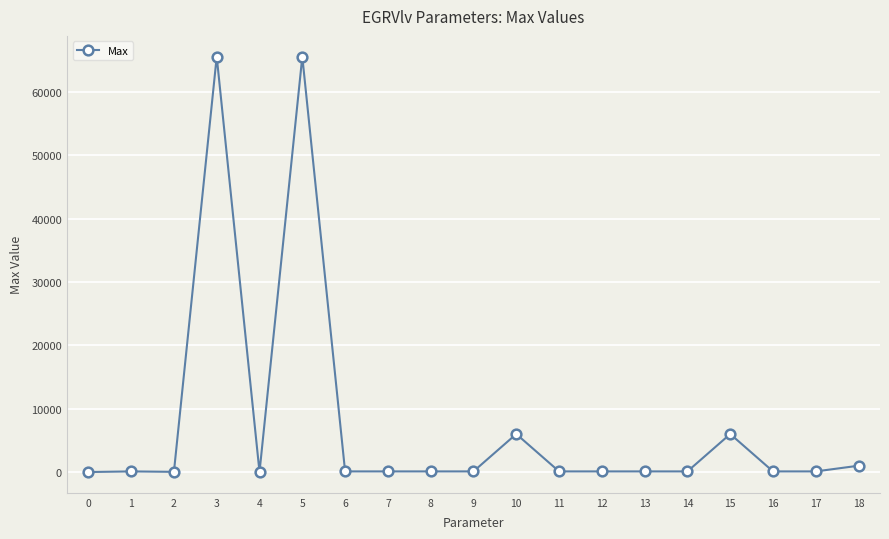

Approximately how many times larger is the value at 1 compared to 14?

1.0